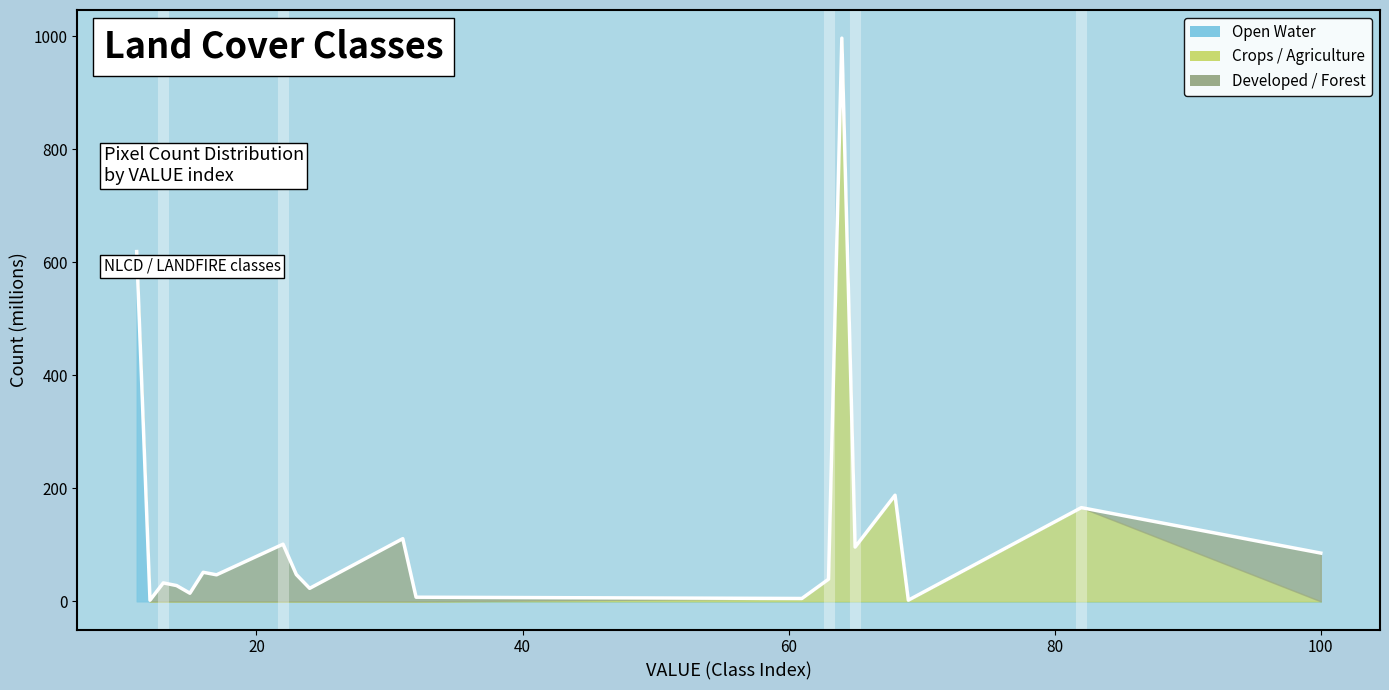

Reading left to right, transcribe all the data shown in this chart.

618.9	2.0	32.7	27.9	14.4	51.4	47.0	101.1	47.4	23.0	110.9	7.4	5.1	39.2	996.5	96.1	187.8	2.1	165.8	85.4